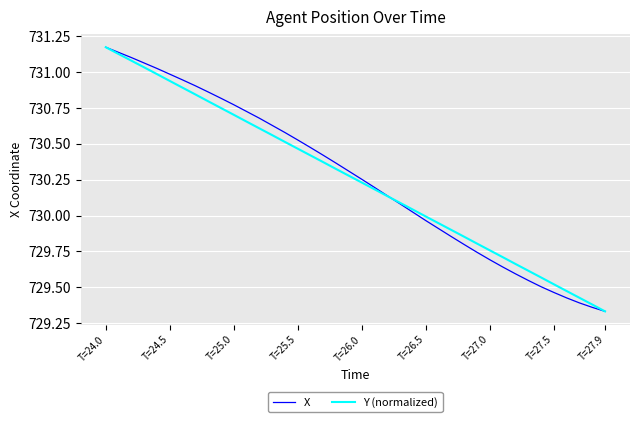

Does the chart have visible grid lines?

Yes